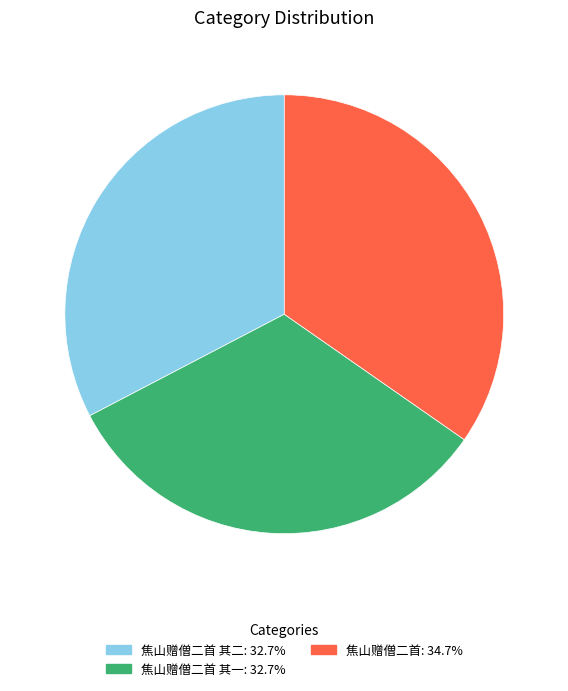

Does any single category account for the majority?

No